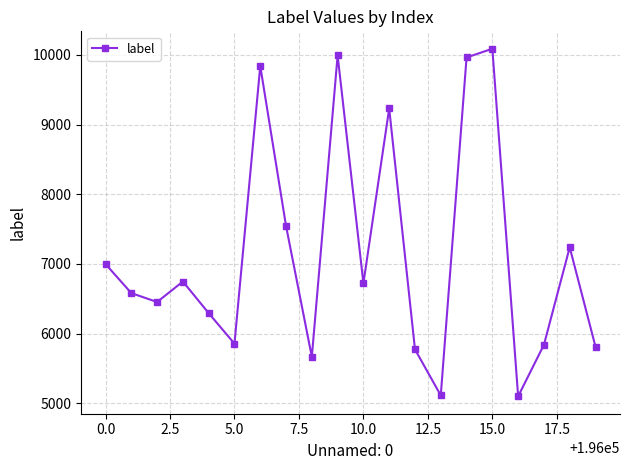

What is the greatest value displayed?

10090